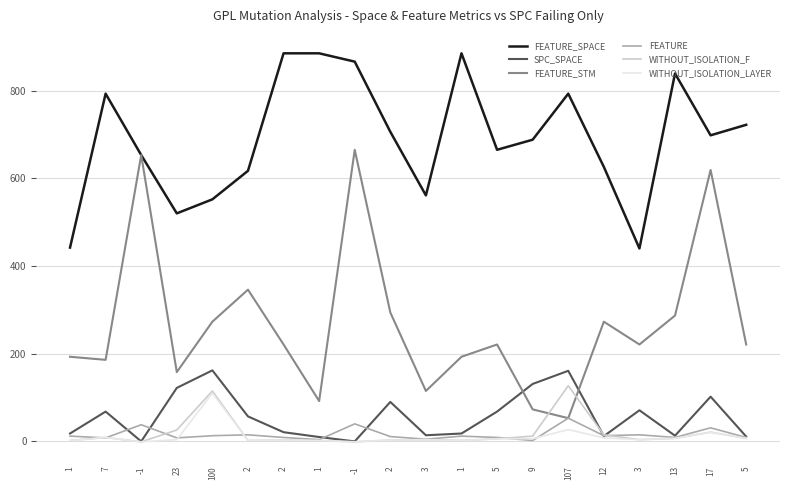

Reading right to left, list all the values displayed in this chart.

FEATURE_SPACE: 722	698	839	440	626	793	688	665	885	561	706	866	885	885	617	552	520	653	793	442
SPC_SPACE: 11	102	13	71	12	161	131	68	18	14	90	0	10	21	57	162	122	0	68	18
FEATURE_STM: 221	619	287	221	273	53	73	221	193	115	294	665	92	221	346	273	158	653	186	193
FEATURE: 9	31	9	15	13	53	2	9	12	5	11	40	4	9	15	13	8	38	8	12
WITHOUT_ISOLATION_F: 7	21	7	4	15	127	12	6	2	4	3	-1	2	3	2	115	26	-1	9	2
WITHOUT_ISOLATION_LAYER: 7	21	7	4	8	27	6	6	2	4	3	-1	2	3	2	110	4	-1	9	2